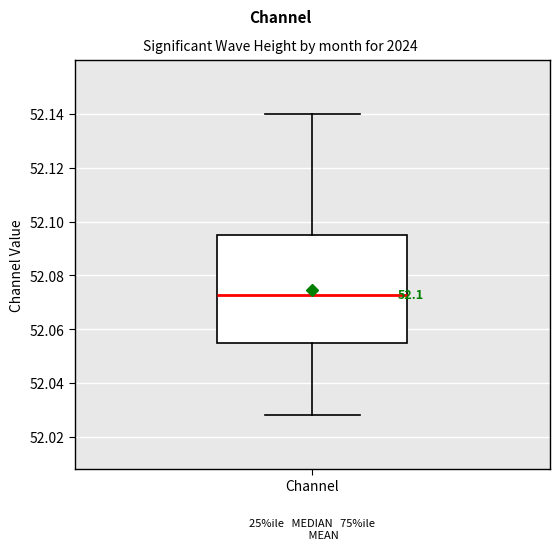

Transcribe this box plot: give where the median line is, the range the box spans, and where the two whiskers end, as read against the y-axis. The values are not printed on the chart, so give them approximately, as read against the axis.

median 52.072, box 52.054 to 52.094, whiskers 52.028 to 52.140